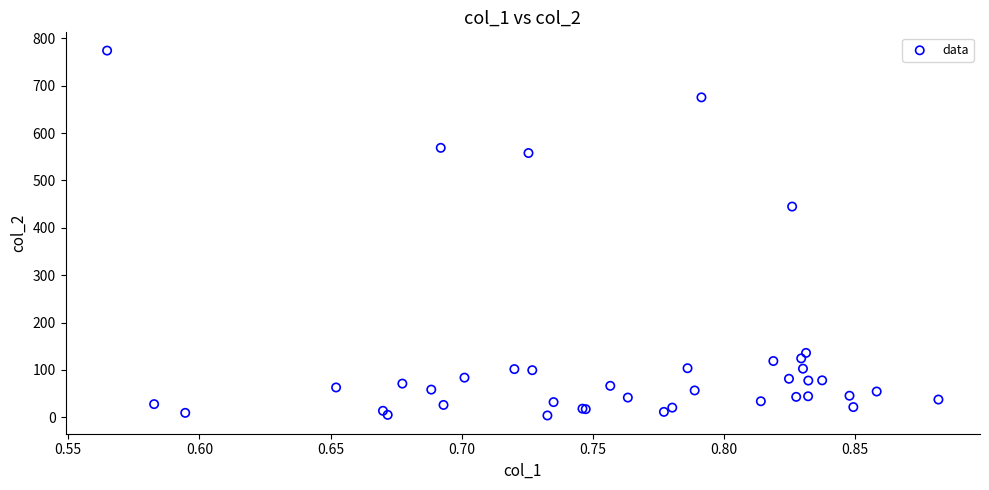

What Y value in the scatter plot is closest to 389?

444.9